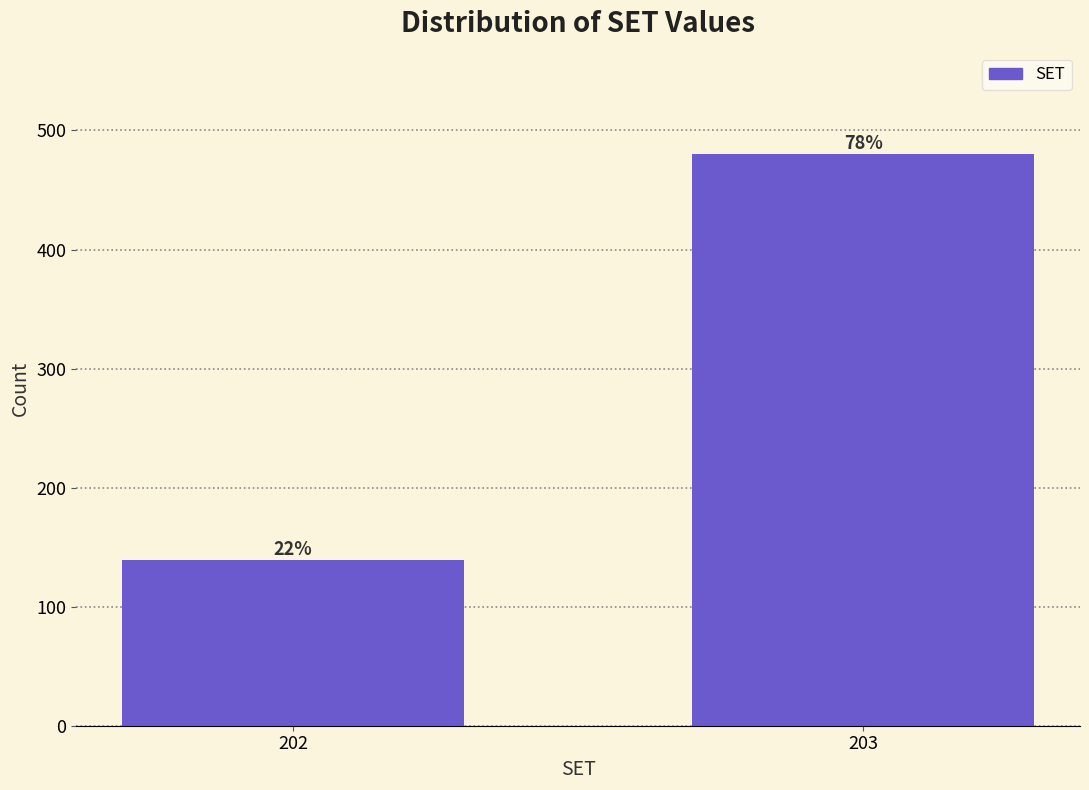

How many bars are there in total?

2